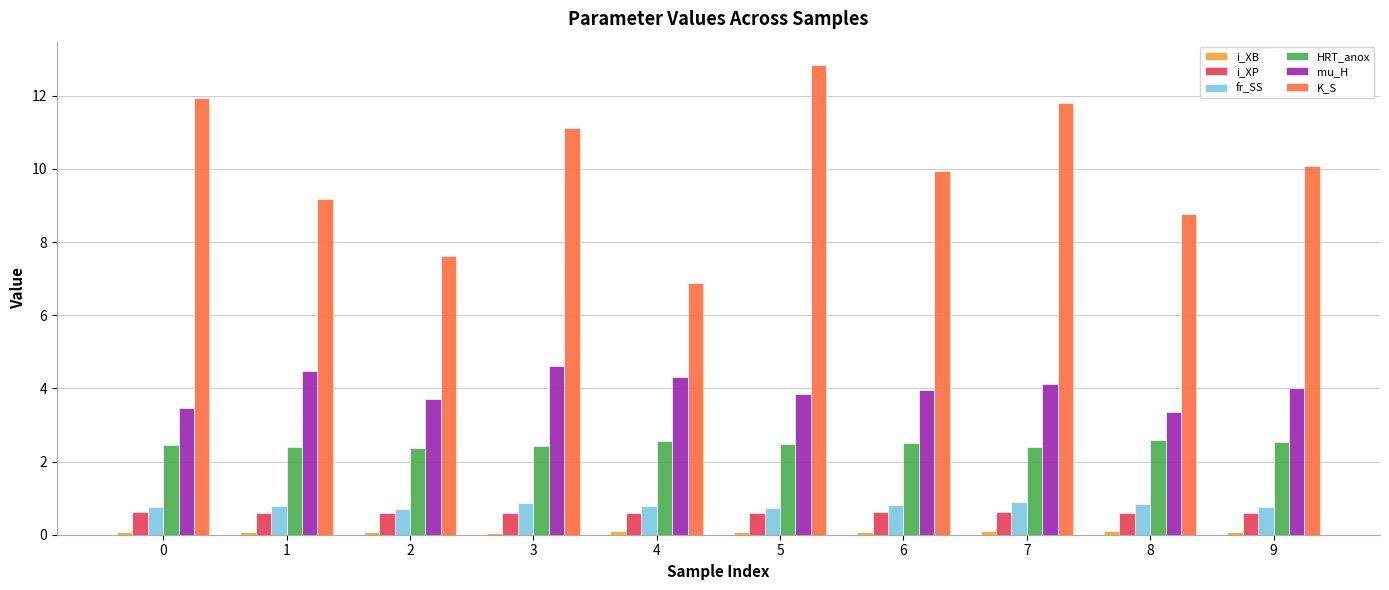

At which category does the chart reach its peak across all series?

5